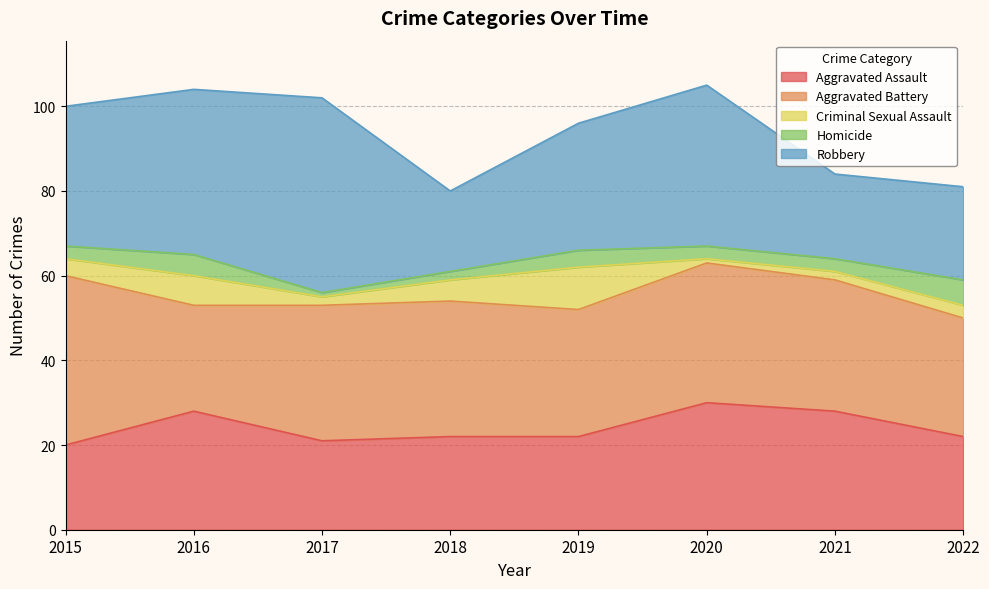

Where is Homicide nearest to the value 3?

2015